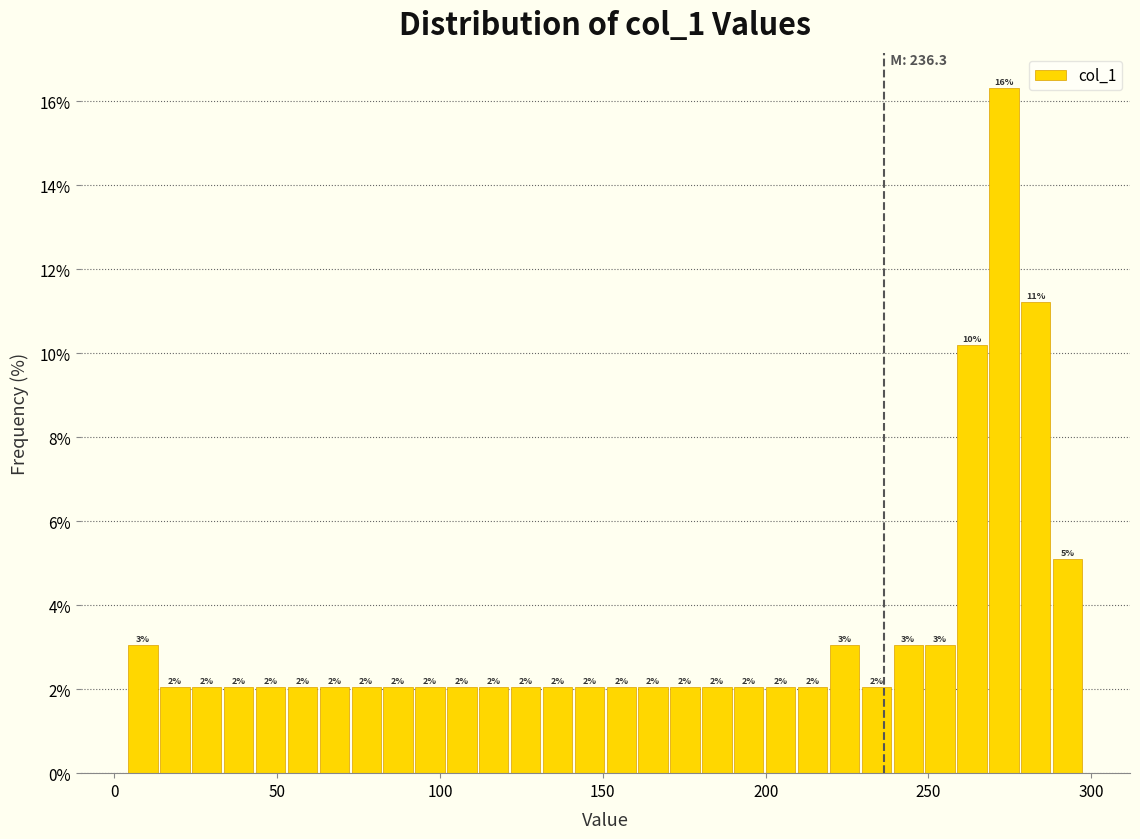

Around what value on the x-axis is the tallest bar? Give the approximate position of its centre, as read against the axis.

275